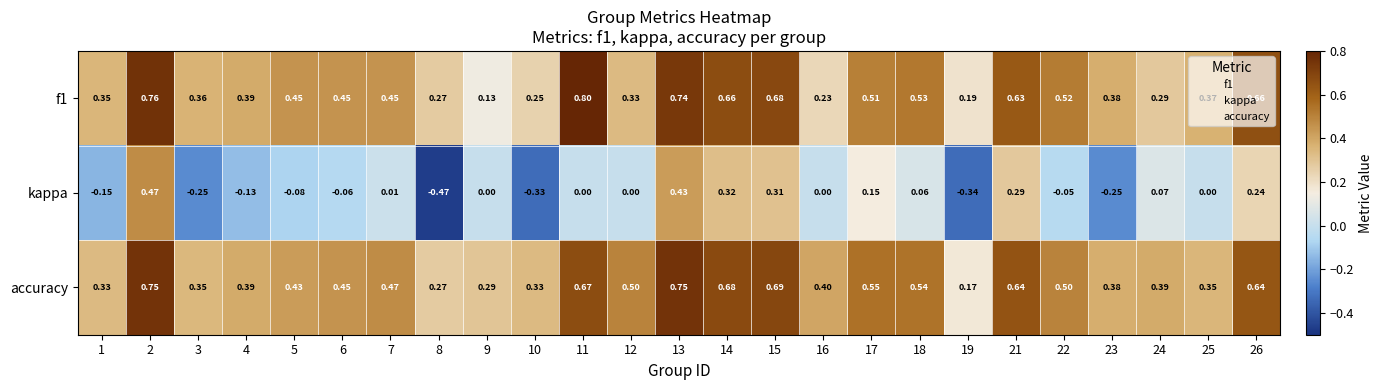

Which series has the widest spread of values?

kappa